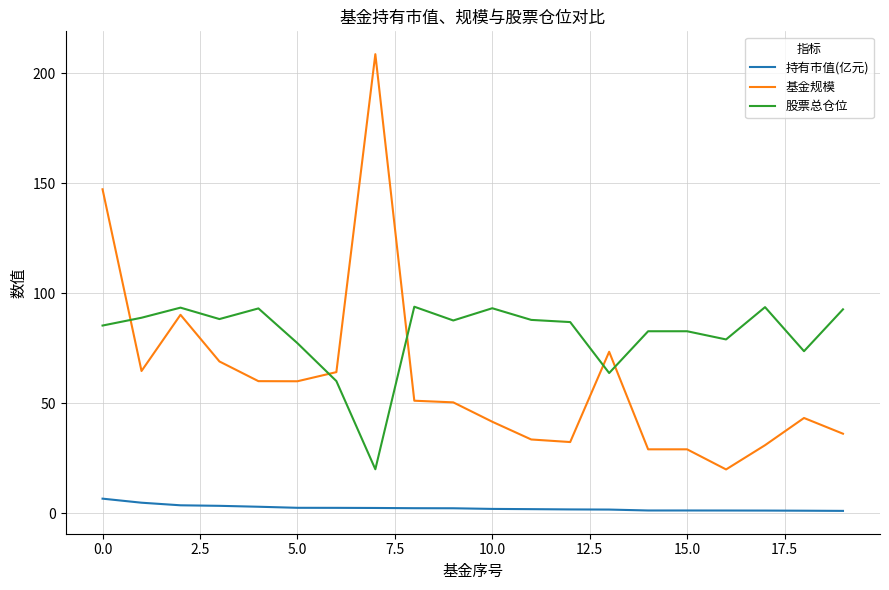

Rank the series by their average value, from lowest to highest.

持有市值(亿元), 基金规模, 股票总仓位